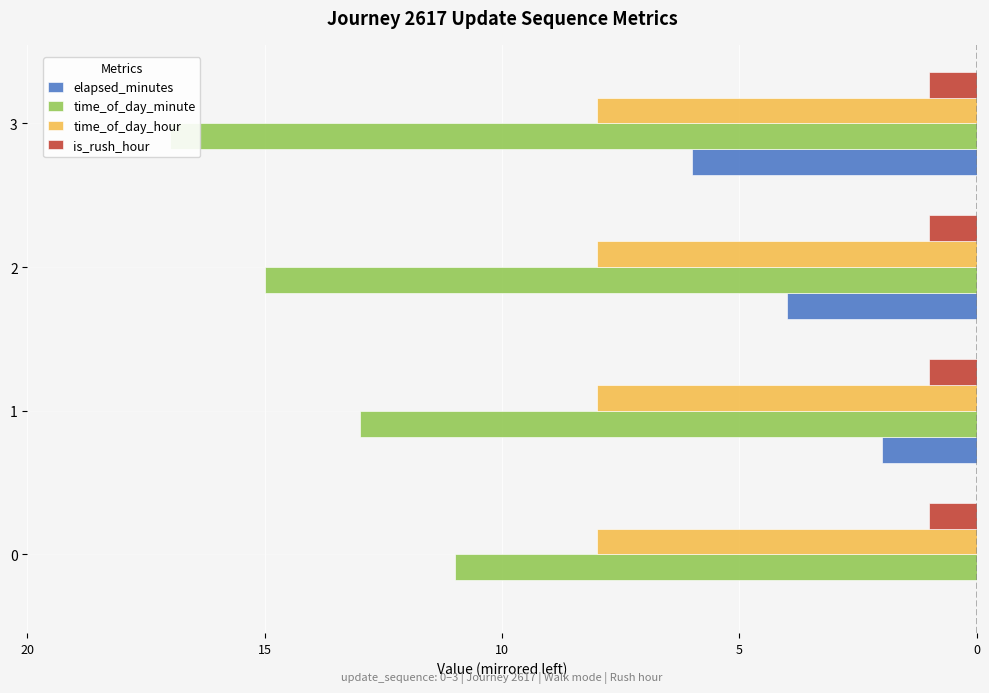

Is it true that time_of_day_hour equals 0.1 at 5?

False